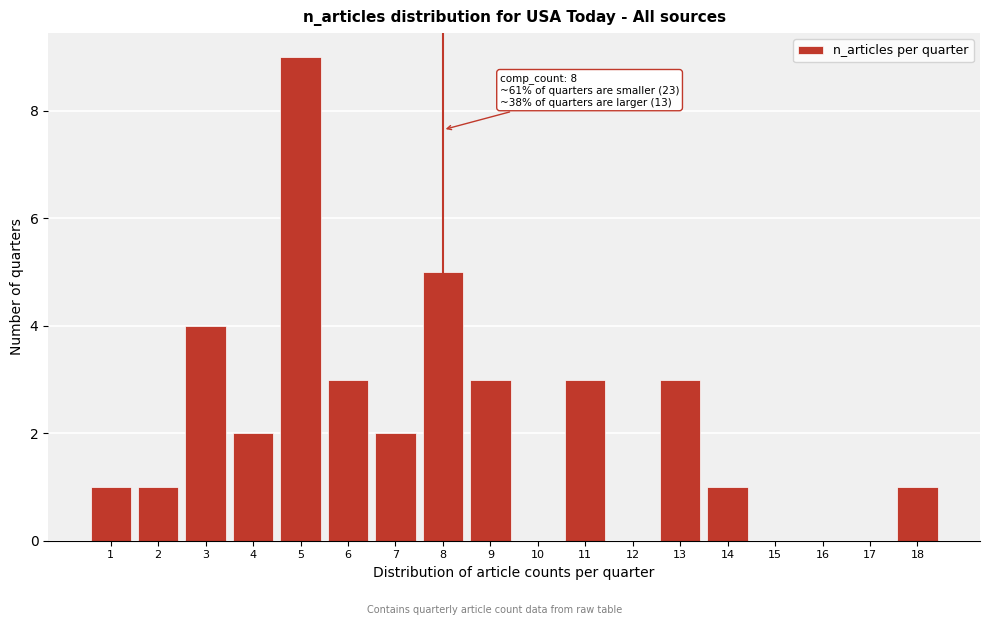

Reading left to right, transcribe all the data shown in this chart.

1=1	2=1	3=4	4=2	5=9	6=3	7=2	8=5	9=3	10=0	11=3	12=0	13=3	14=1	15=0	16=0	17=0	18=1